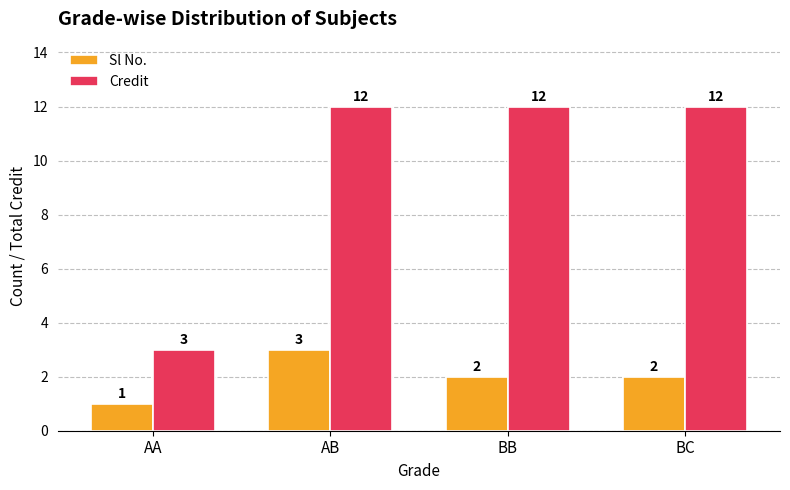

What is the label of the 1st bar from the right?

BC